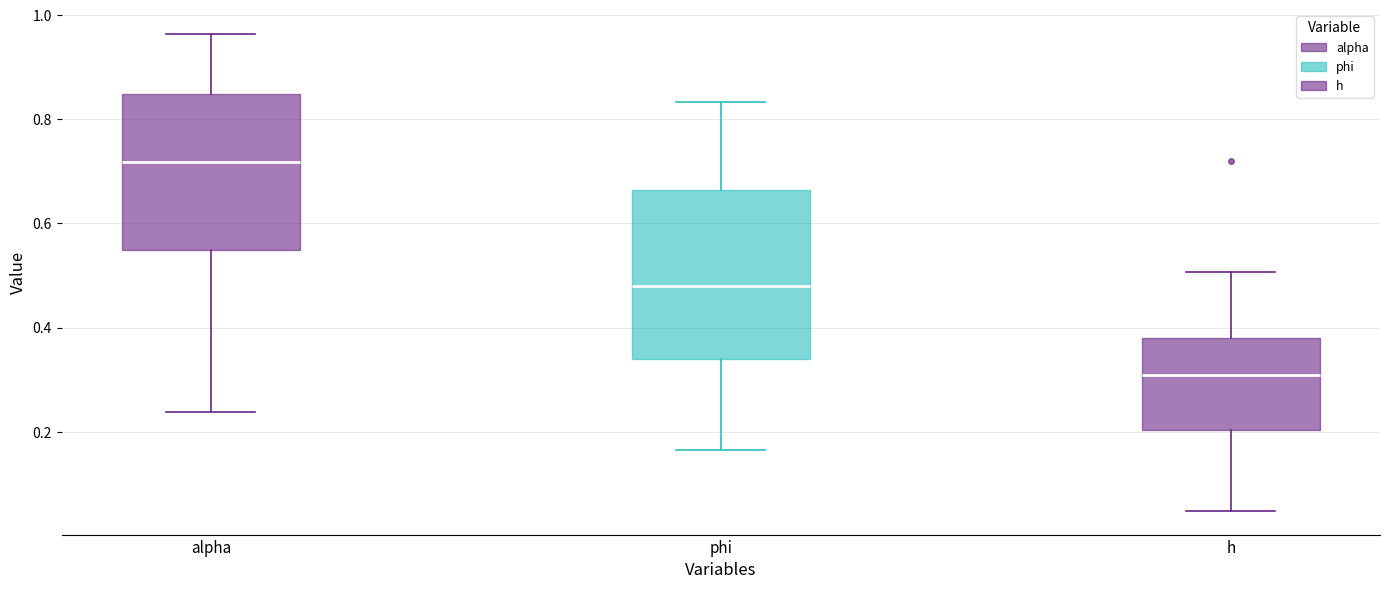

Which box is the tallest, from its lower edge to its upper edge?

phi